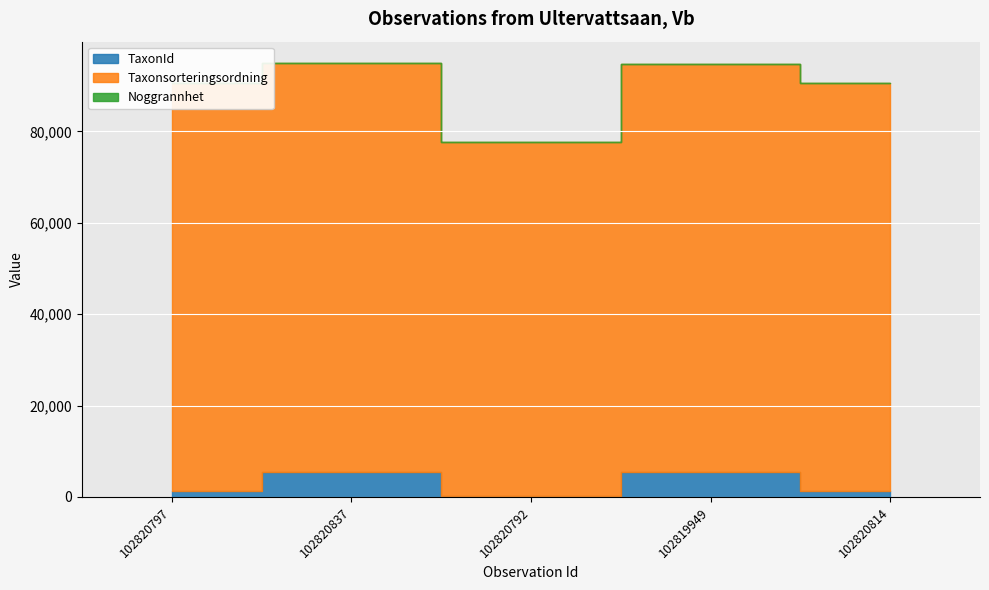

Reading left to right, list all the values displayed in this chart.

TaxonId: 1202	5432	185	5447	1202
Taxonsorteringsordning: 89392	89410	77541	89356	89392
Noggrannhet: 25	25	25	25	25